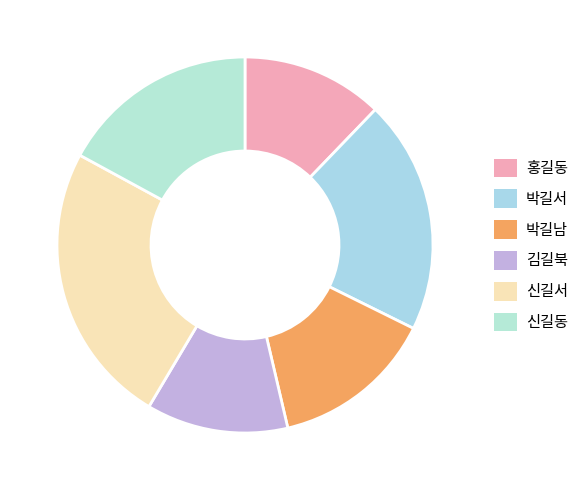

Rank the categories by value from lowest to highest.

홍길동, 김길북, 박길남, 신길동, 박길서, 신길서